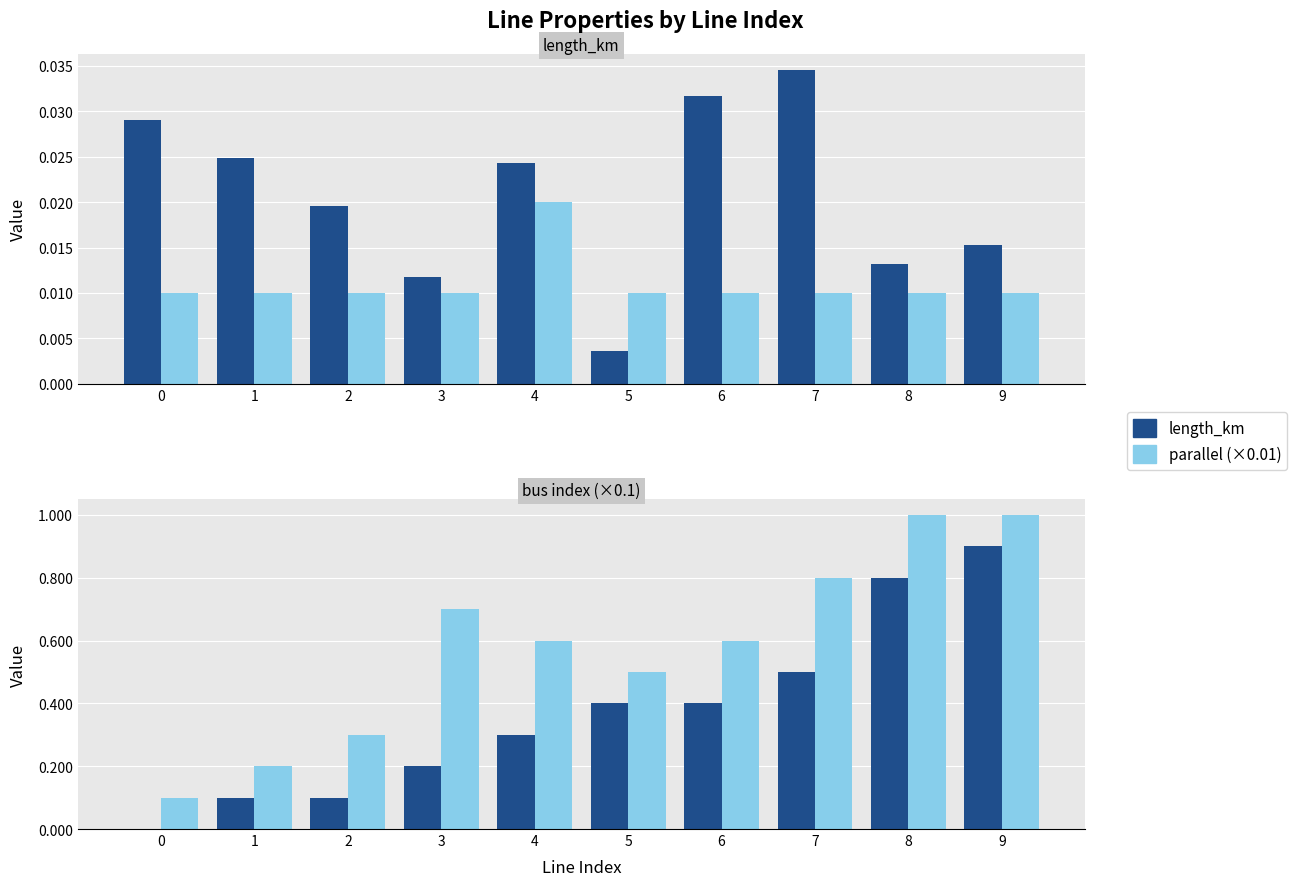

Which series changed the most between 4 and 6?

from_bus (×0.1)